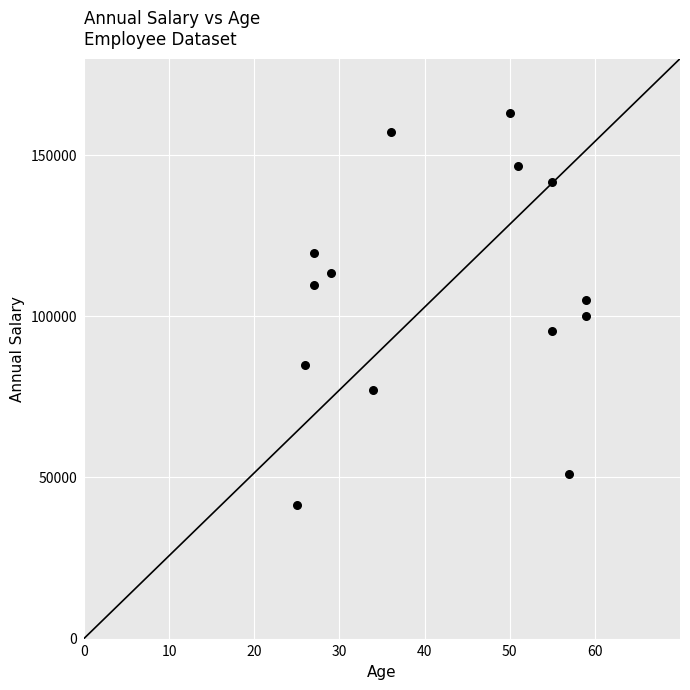

What is the range of Y values (max minus min)?

121763